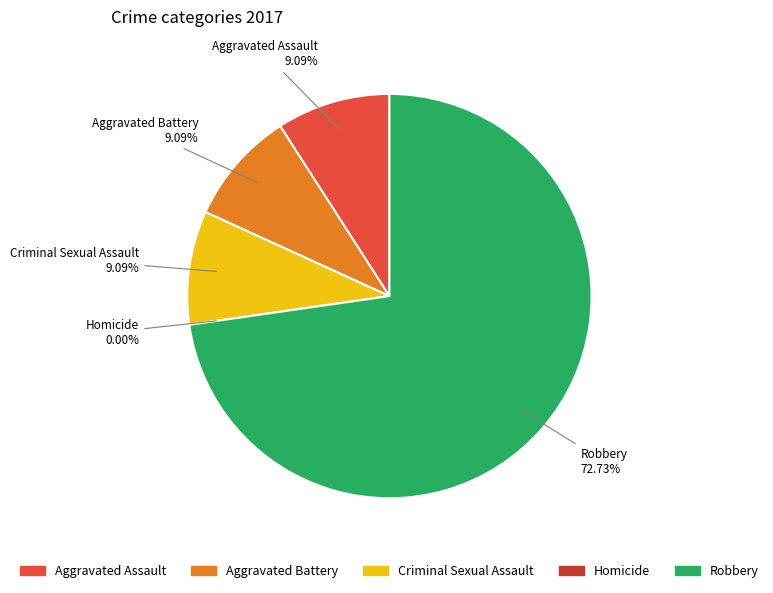

Is it true that Homicide is 5% of the pie?

False